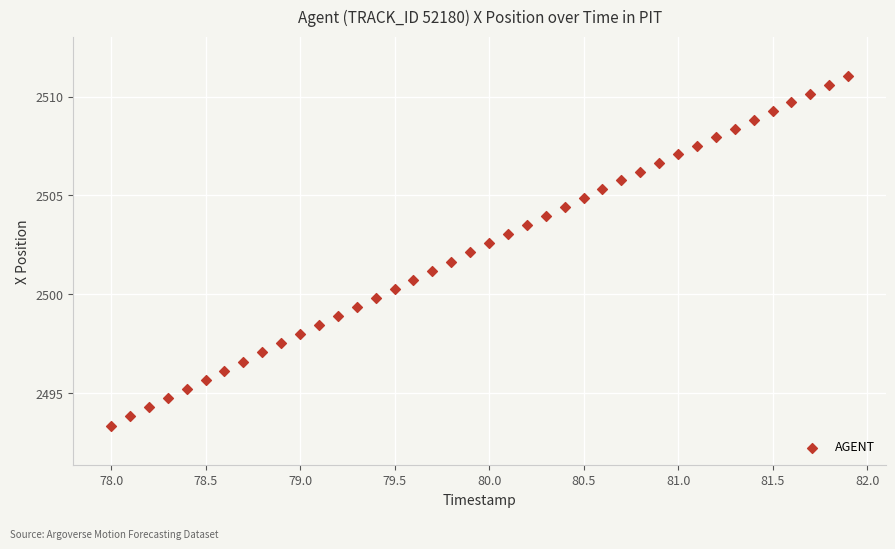

What is the range of X values (max minus min)?

3.9